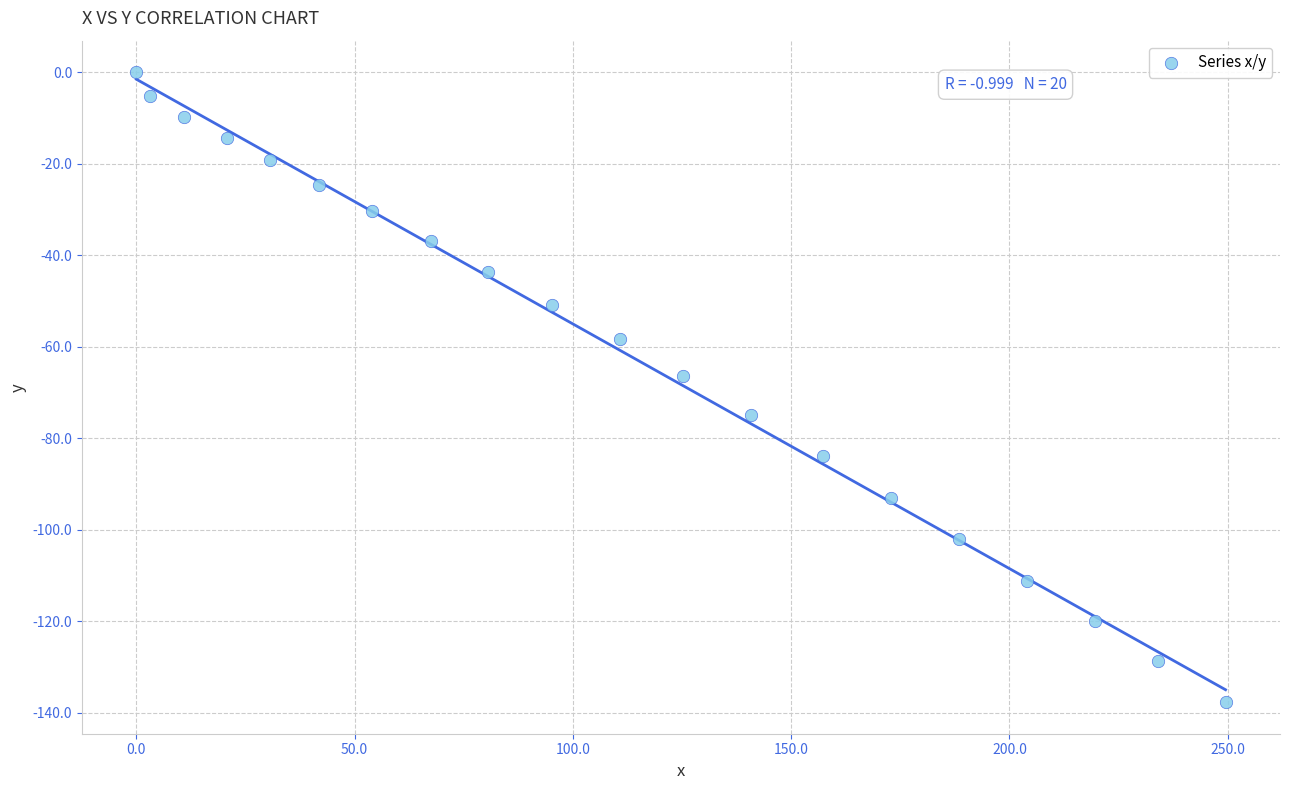

What Y value in the scatter plot is closest to -68?

-66.3